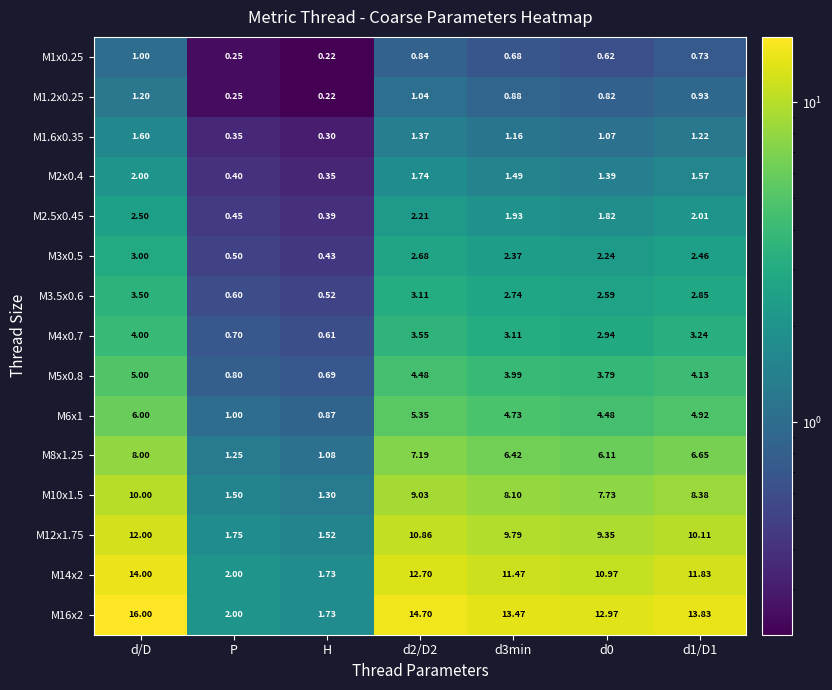

What is the smallest value displayed?

0.2